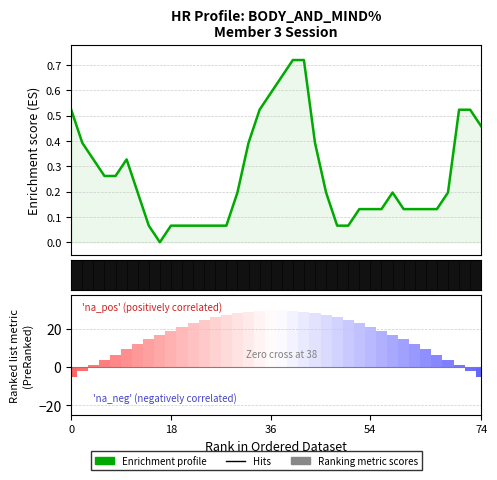

The chart shows a value of 0.1 at 00:00:48. True or false?

True